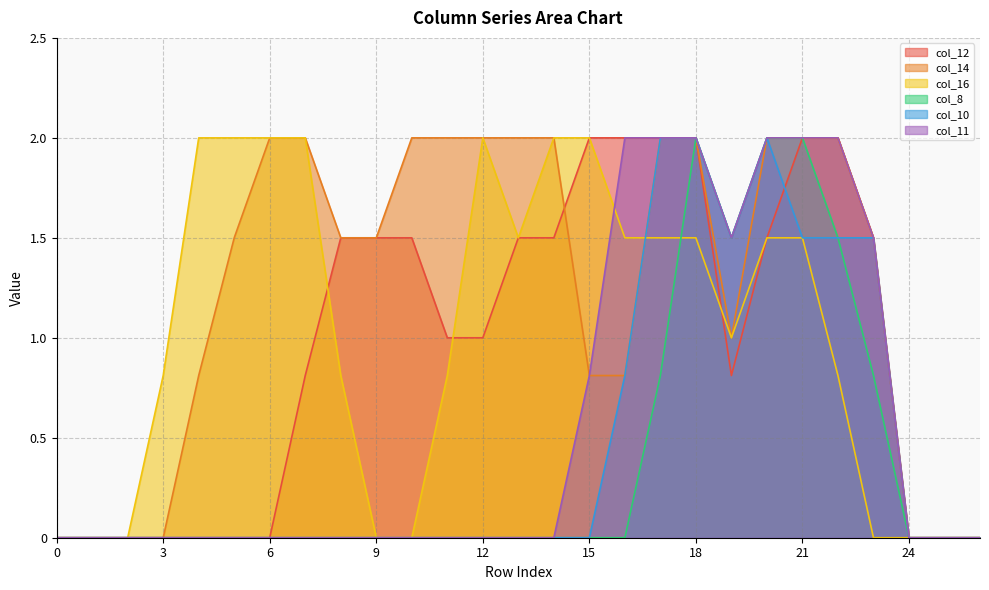

At which category is the sum across all series the highest?

18